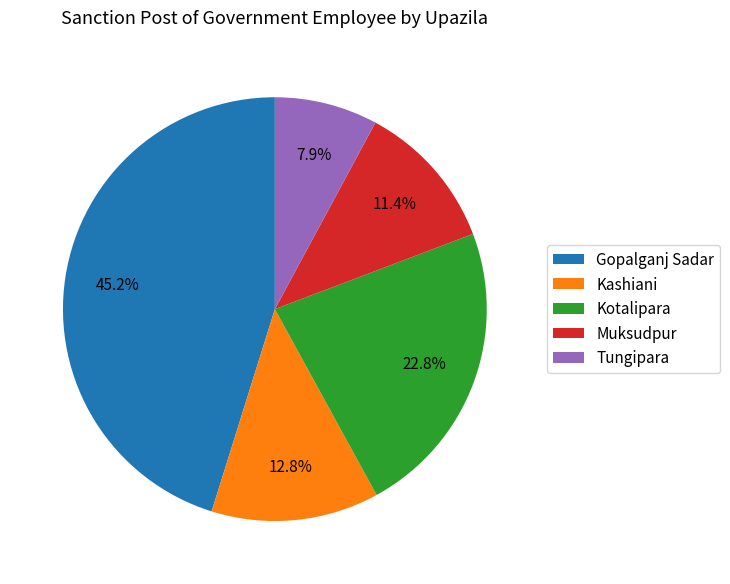

How many segments does this pie chart have?

5